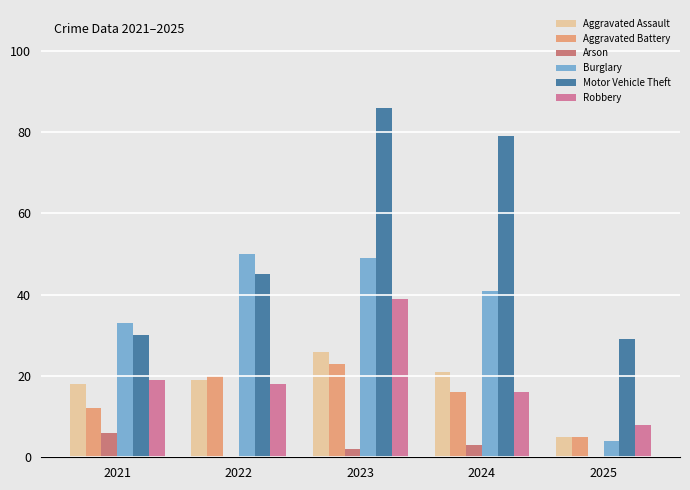

Which label corresponds to the smallest value in the chart?

2022